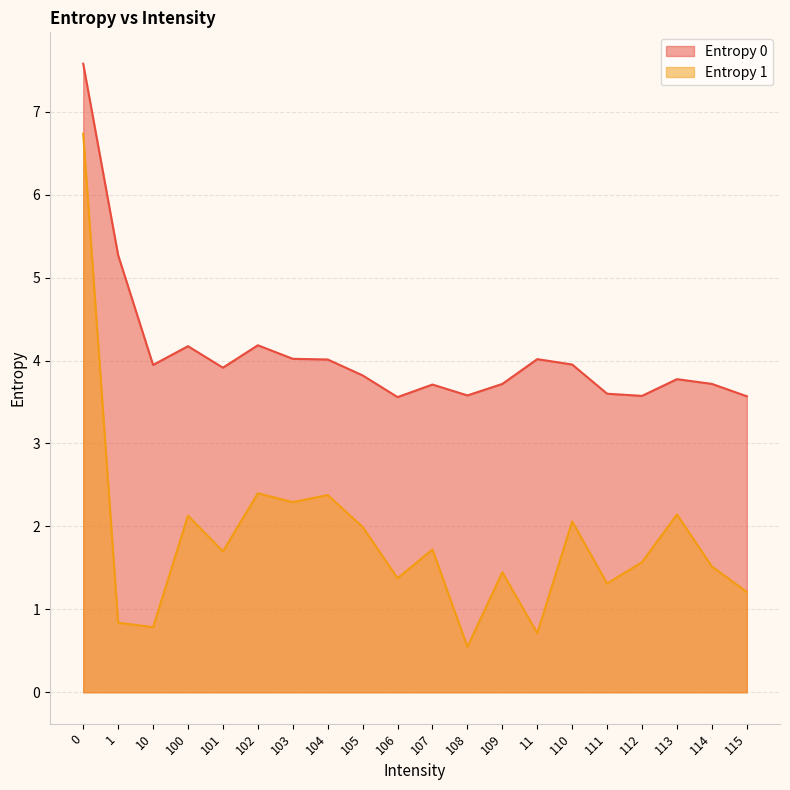

Reading left to right, transcribe all the data shown in this chart.

Entropy 0: 0=7.6	1=5.3	10=3.9	100=4.2	101=3.9	102=4.2	103=4.0	104=4.0	105=3.8	106=3.6	107=3.7	108=3.6	109=3.7	11=4.0	110=4.0	111=3.6	112=3.6	113=3.8	114=3.7	115=3.6
Entropy 1: 0=6.7	1=0.8	10=0.8	100=2.1	101=1.7	102=2.4	103=2.3	104=2.4	105=2.0	106=1.4	107=1.7	108=0.5	109=1.4	11=0.7	110=2.1	111=1.3	112=1.6	113=2.1	114=1.5	115=1.2